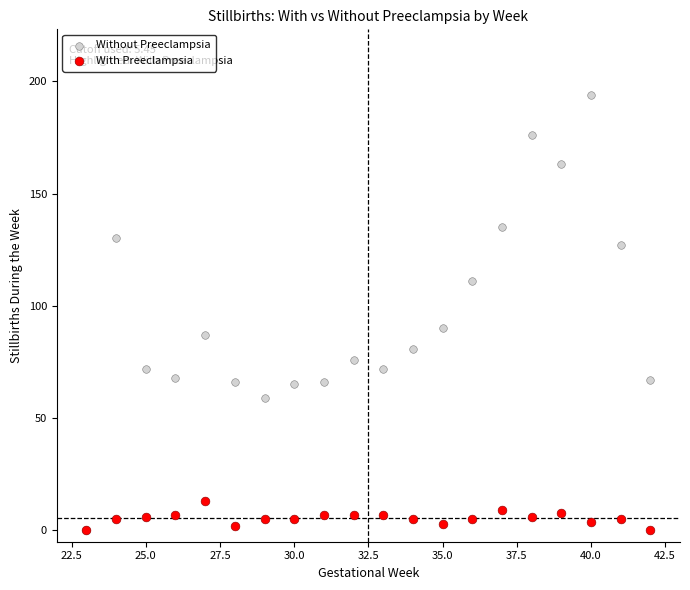

Across all series, what Y value is closest to 97?

90